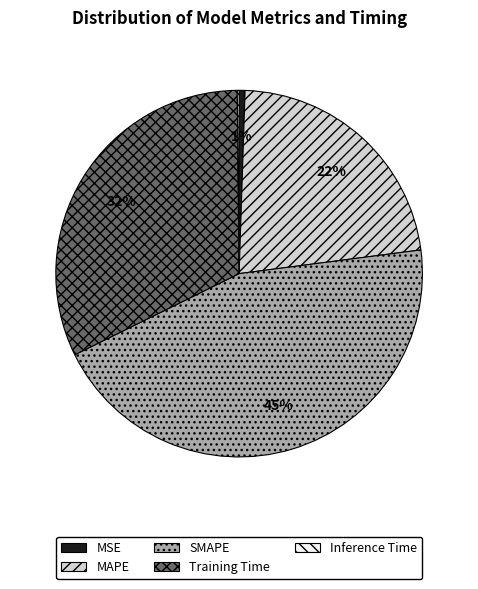

To the nearest percent, what percentage of the pie is Training Time?

32%